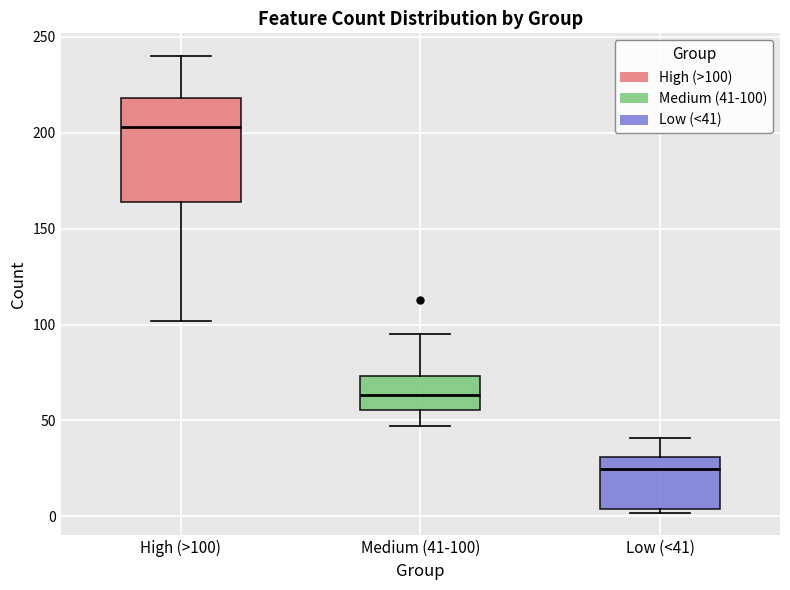

Where does the median line of the box for Medium (41-100) sit on the y-axis? The values are not printed on the chart, so give them approximately, as read against the axis.

65